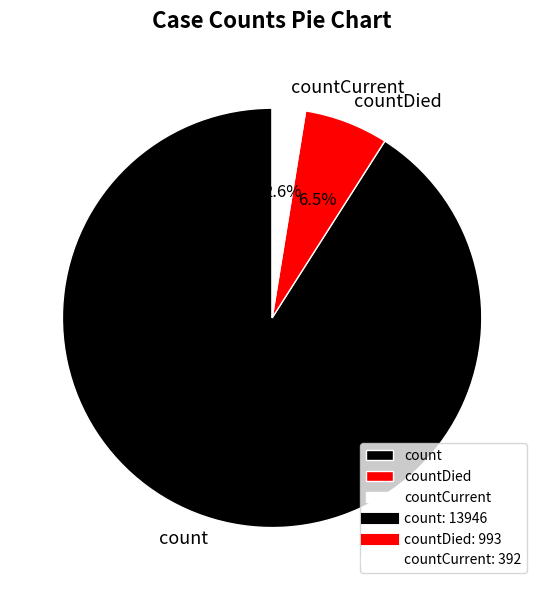

Which category has the biggest portion of the pie?

count